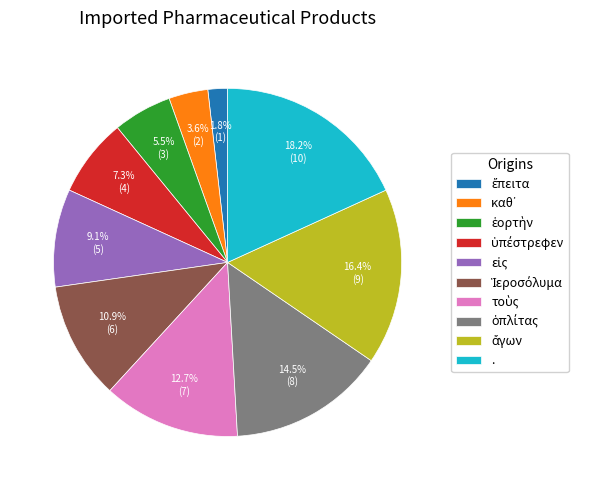

What is the largest slice in the pie chart?

.